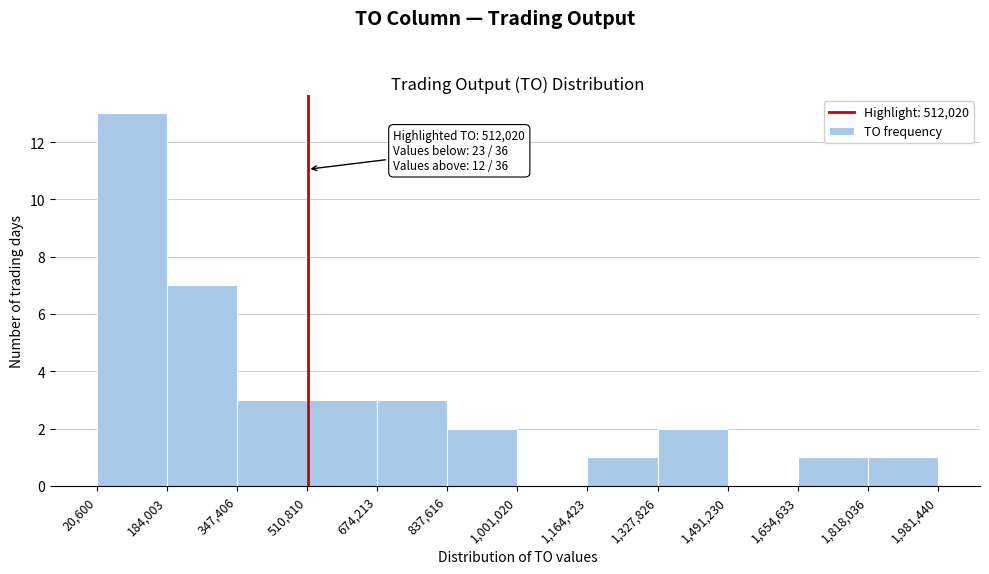

Which range on the x-axis has the tallest bar?

20,600 to 184,003